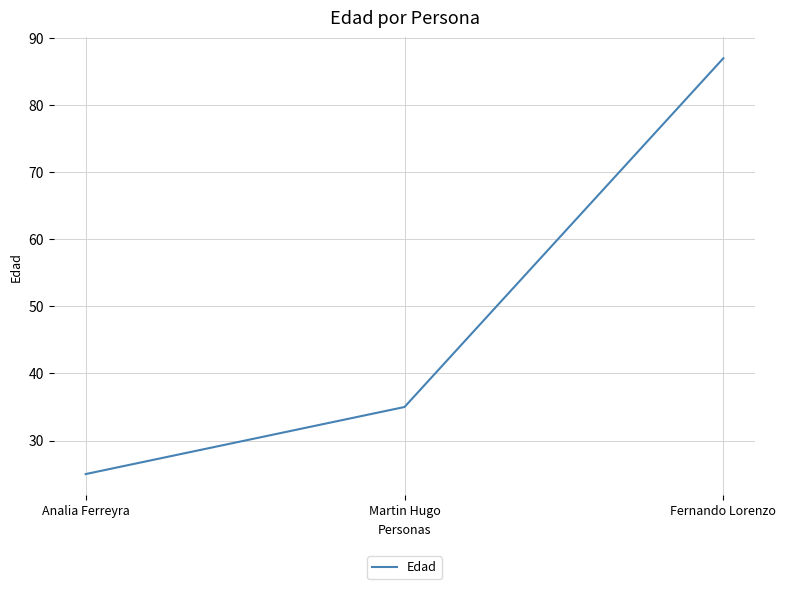

Which label corresponds to the smallest value in the chart?

Analia Ferreyra